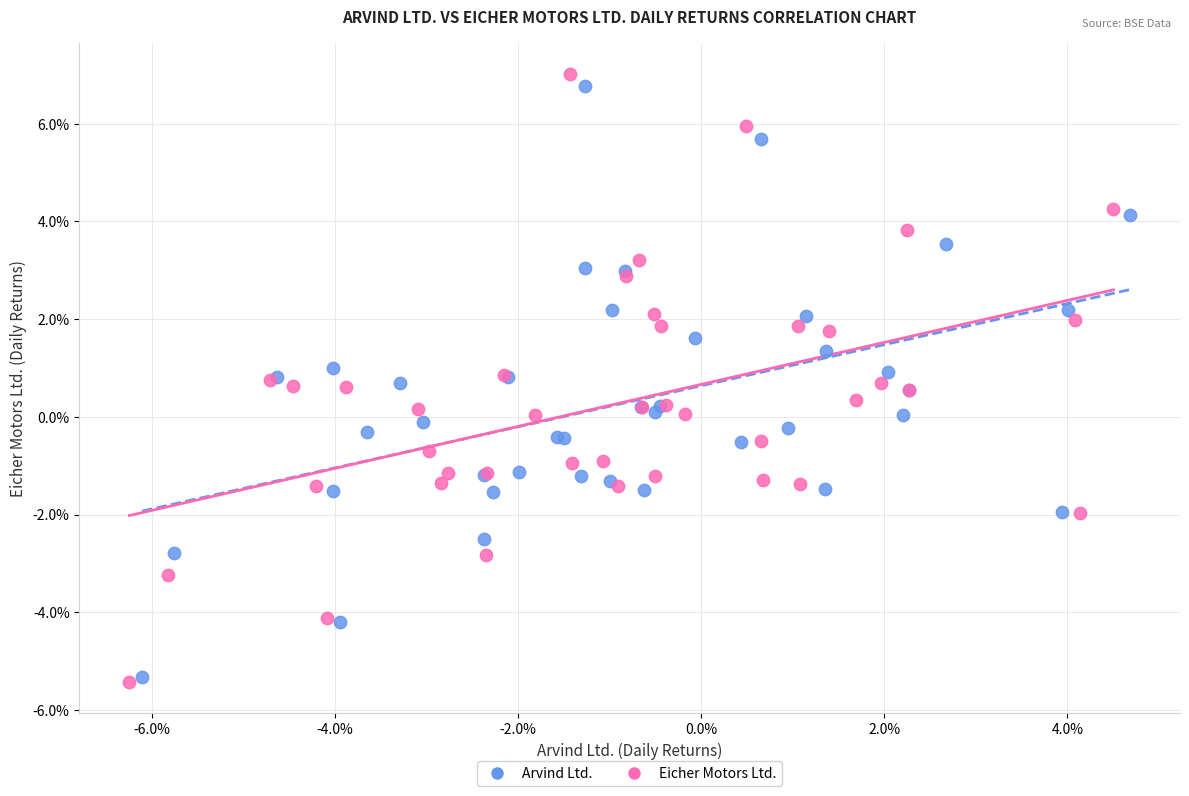

What are all the series names shown in the legend?

Arvind Ltd., Eicher Motors Ltd.